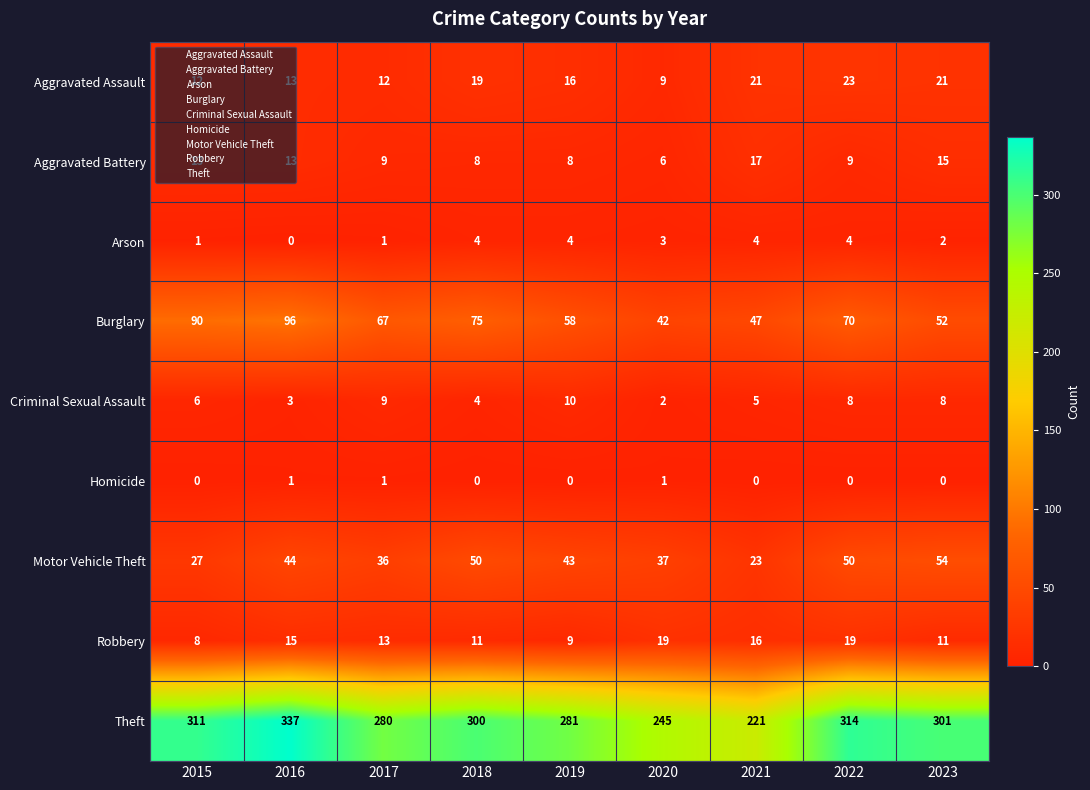

What is the difference between the maximum and minimum values in the Criminal Sexual Assault series?

8